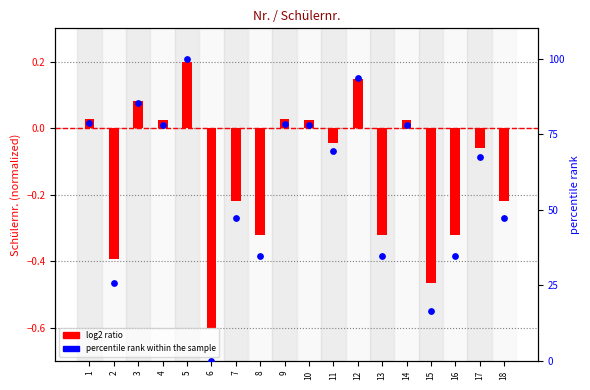

What are all the series names shown in the legend?

log2 ratio, percentile rank within the sample